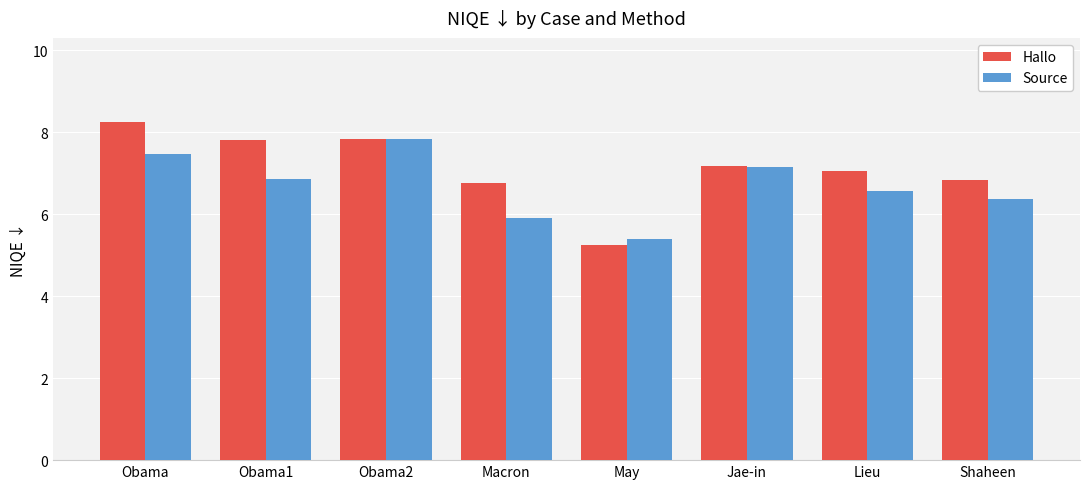

How many values in the Source series are below 6?

2